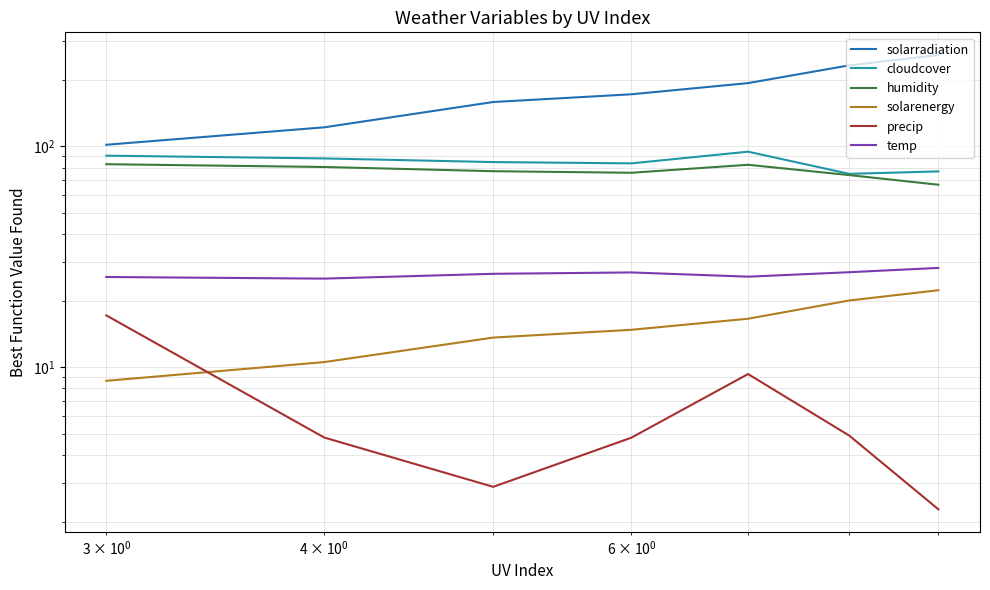

True or false: temp and precip cross at least once.

False